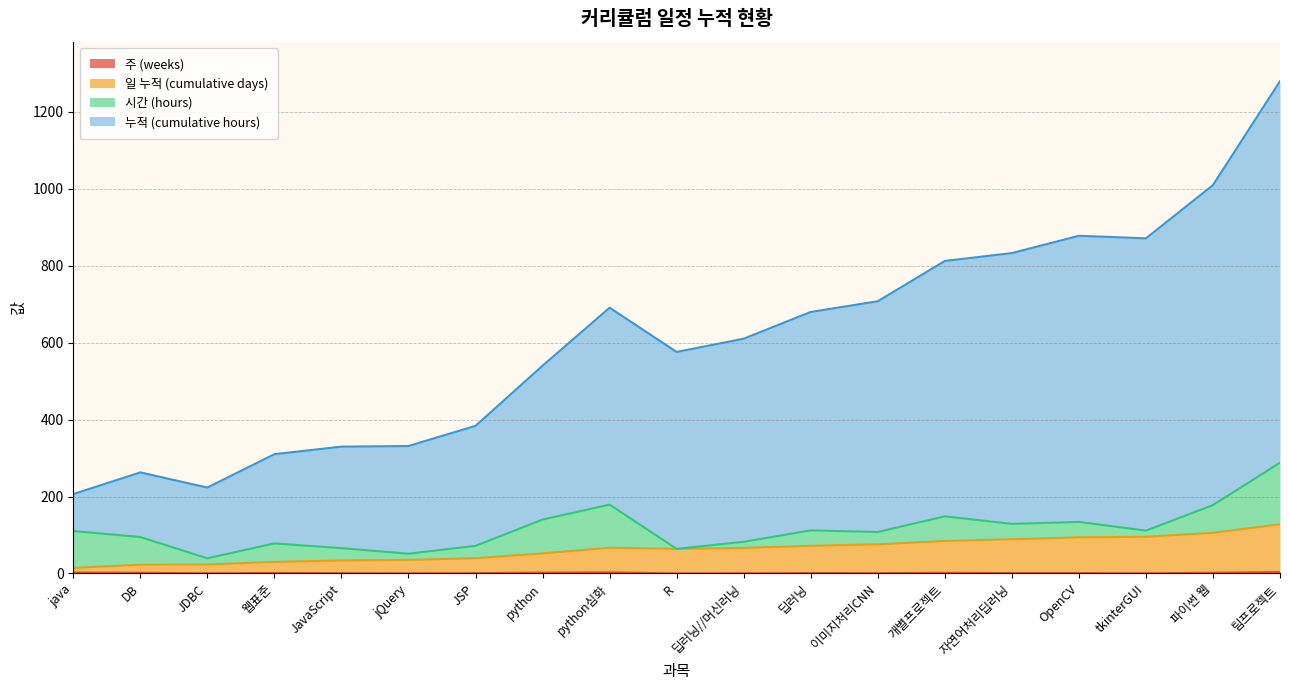

At which category is the sum across all series the highest?

팀프로젝트